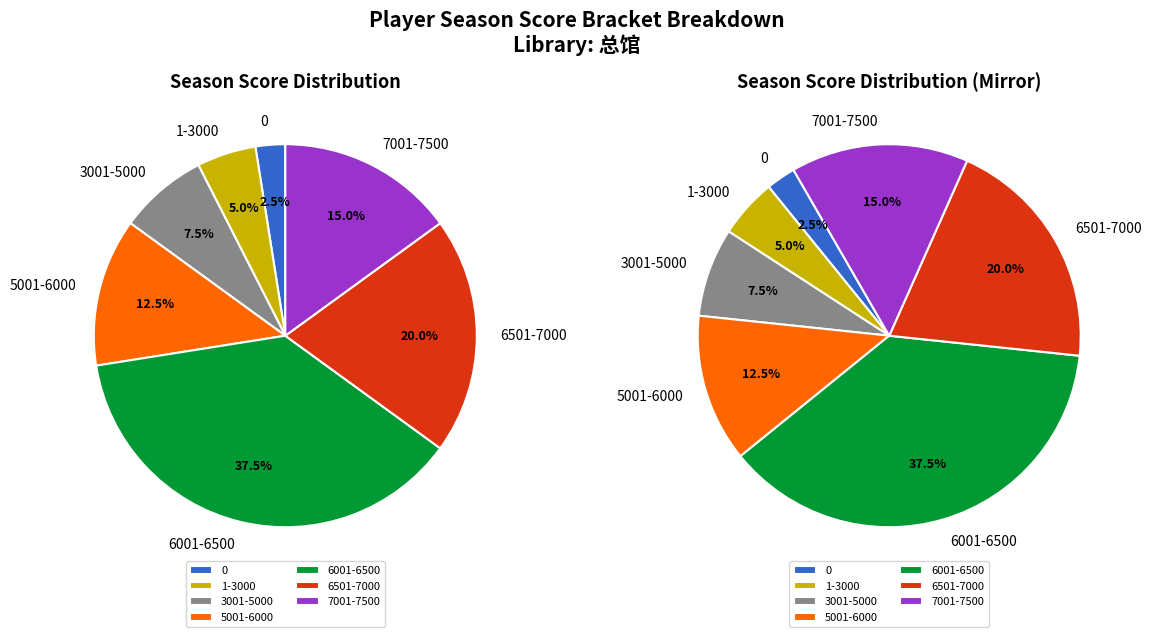

Is 22 the majority of the pie?

No